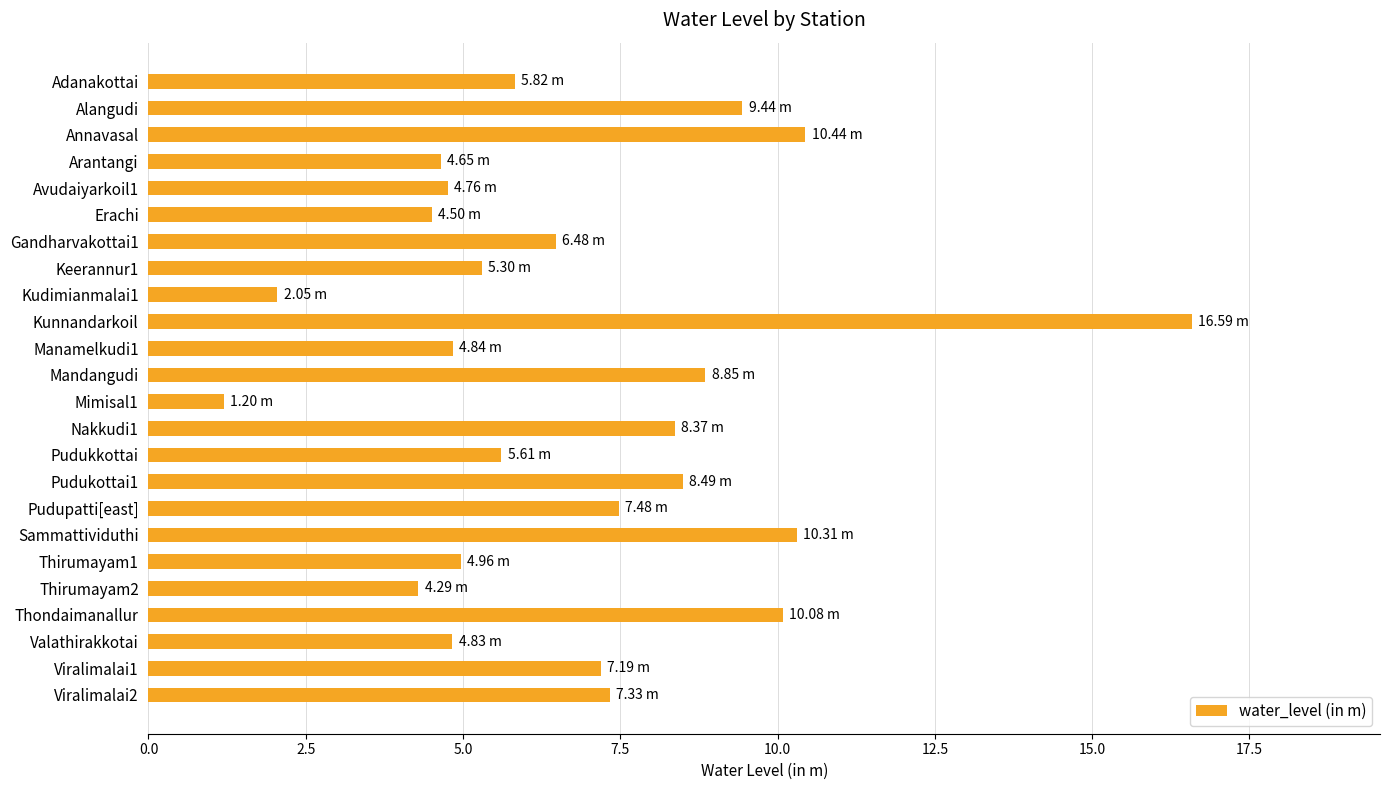

What is the label of the 22nd bar from the bottom?

Annavasal